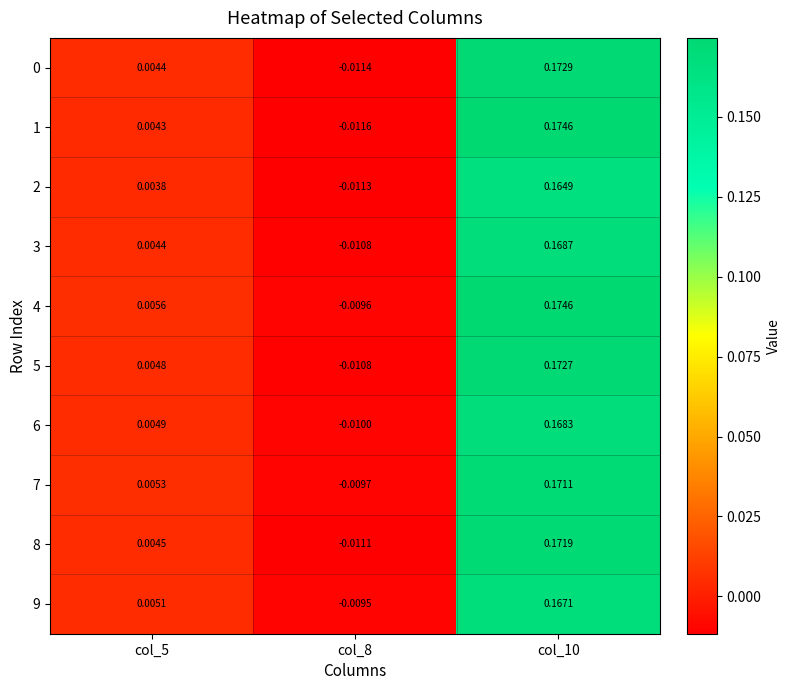

What is the total value across all series at col_8?

-0.1